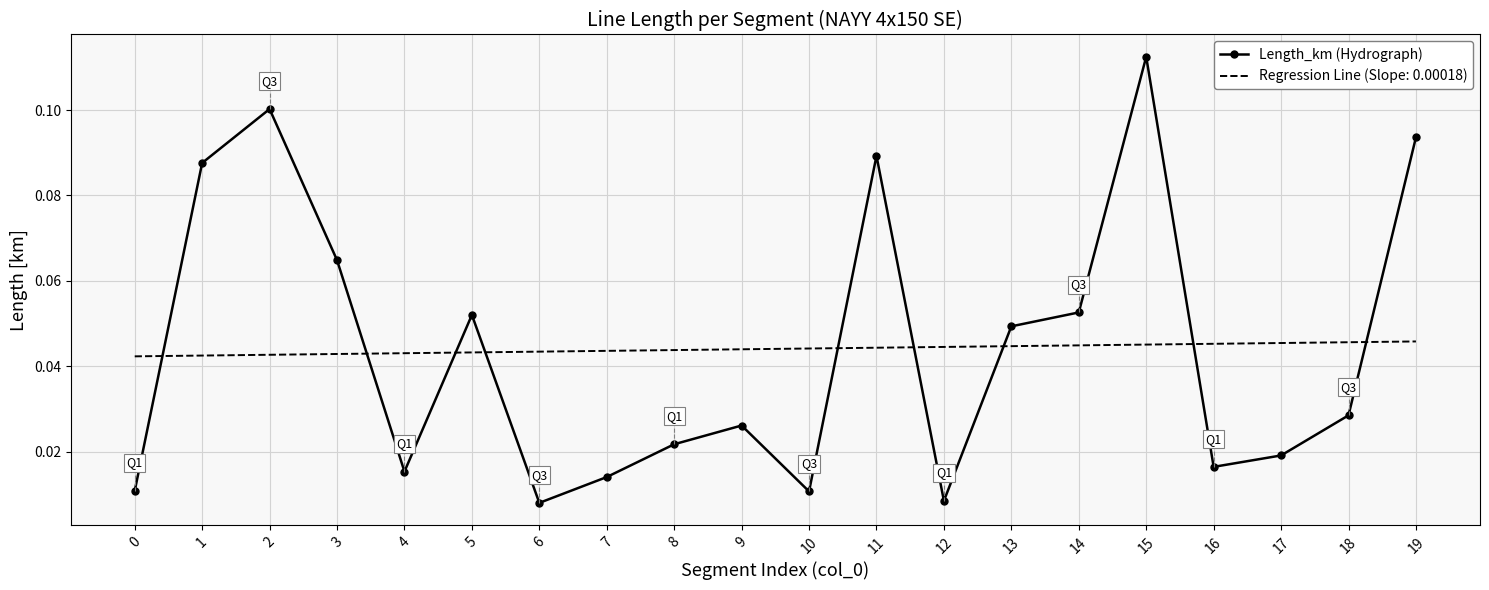

Which series has the largest range (max minus min)?

Length_km (Hydrograph)